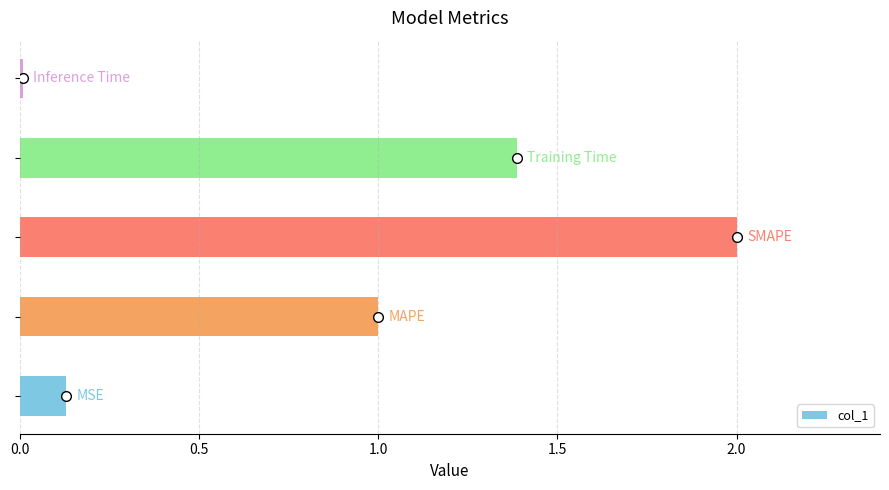

How many values are below 1?

2